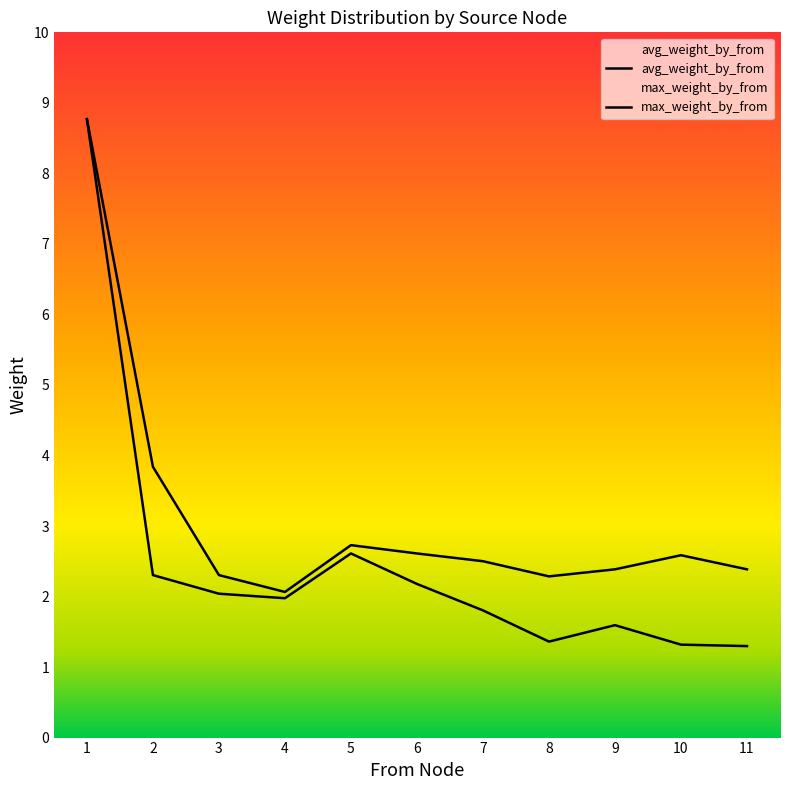

The max_weight_by_from series shows 2.6 at 10. True or false?

True